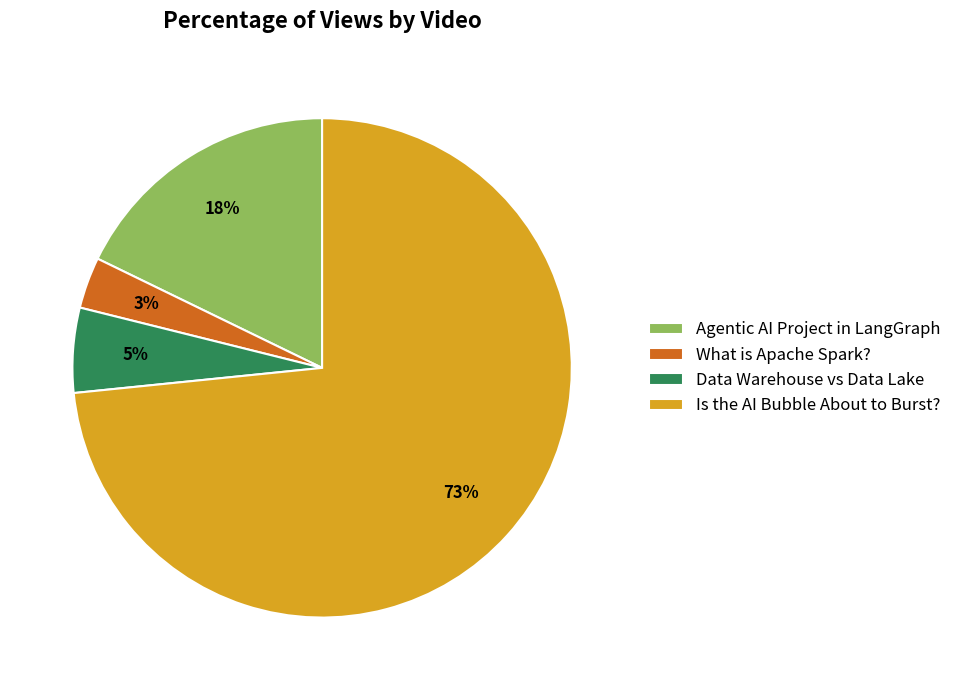

Which slice is the largest?

Is the AI Bubble About to Burst?